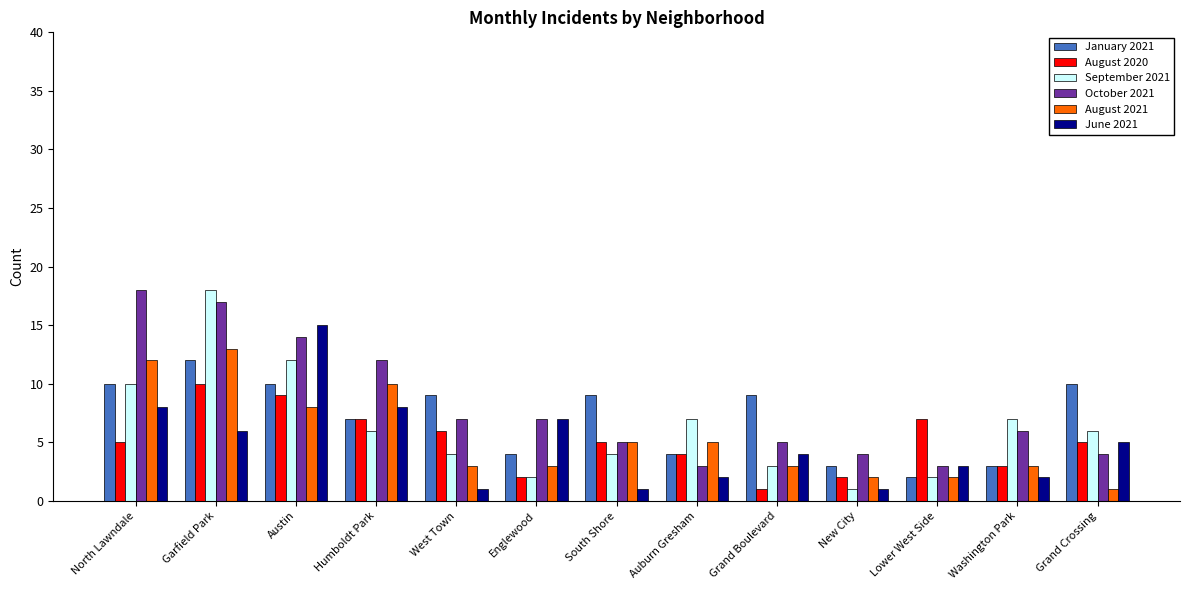

Which series changed the most between West Town and Auburn Gresham?

January 2021